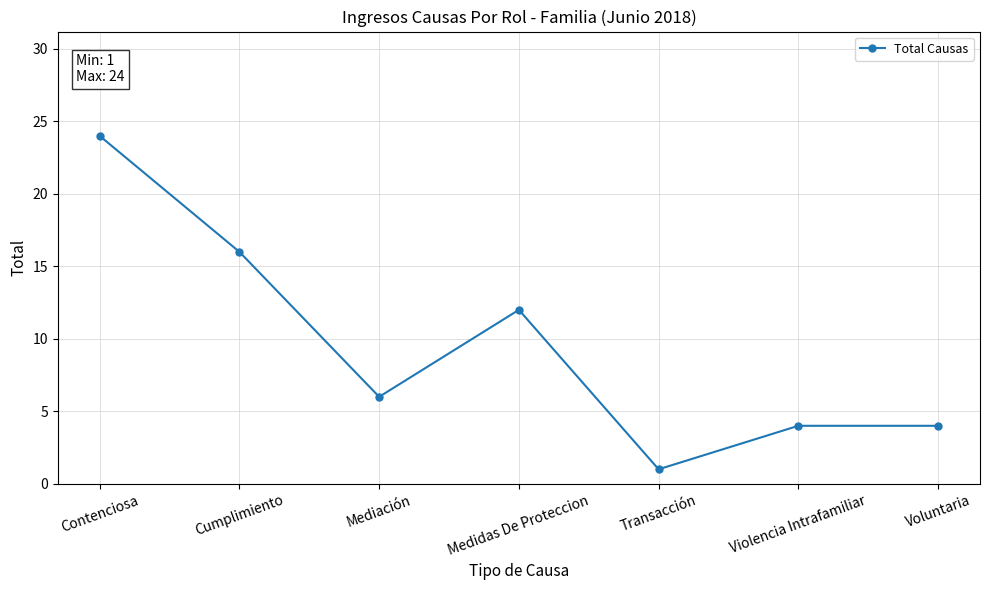

Is it true that the value at Voluntaria is 4?

True